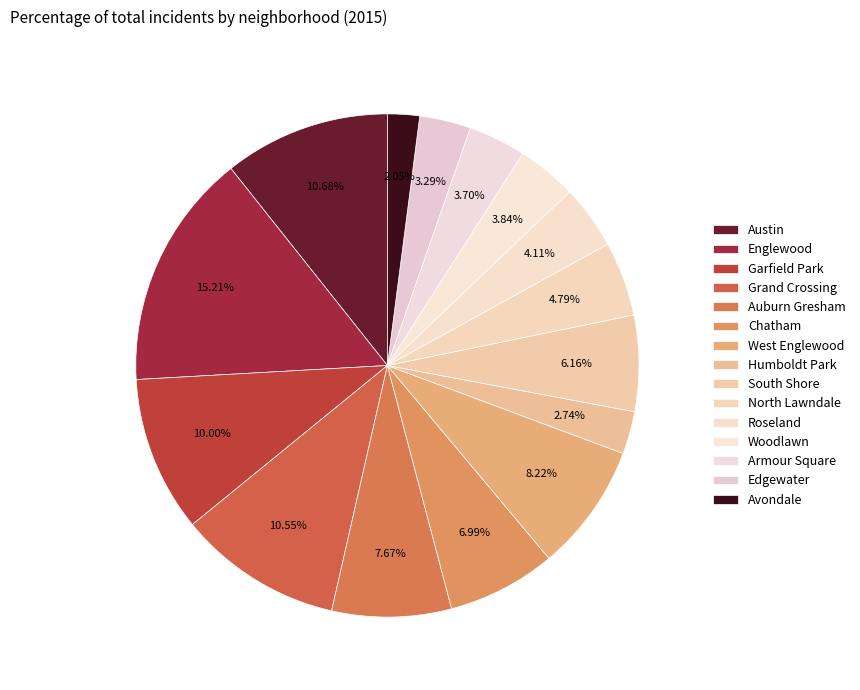

What percentage is NOT represented by Woodlawn?

96.2%